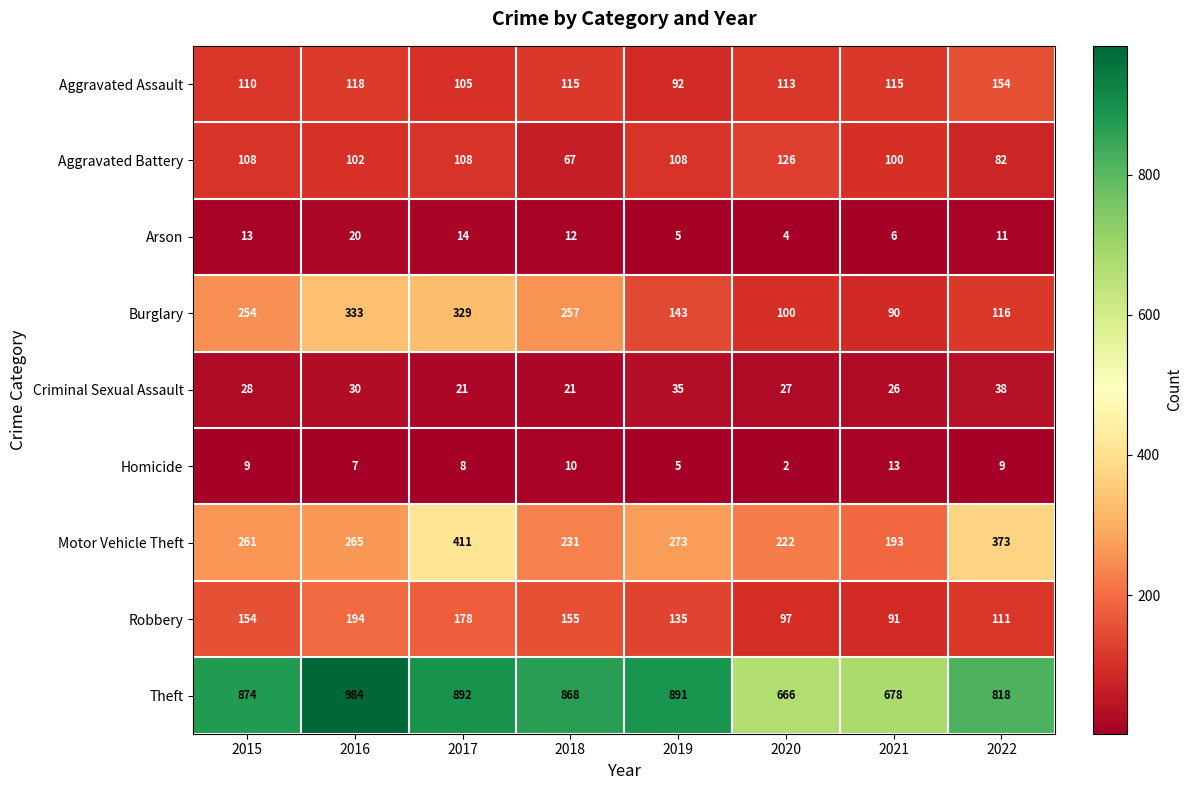

Rank the series at 2017 from lowest to highest value.

Homicide, Arson, Criminal Sexual Assault, Aggravated Assault, Aggravated Battery, Robbery, Burglary, Motor Vehicle Theft, Theft